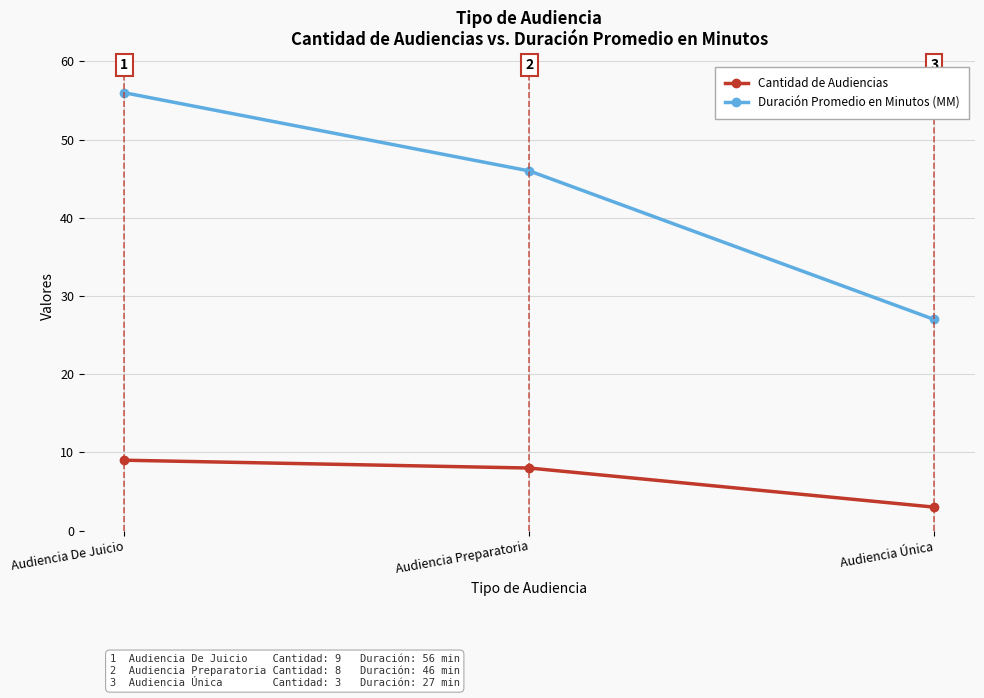

What is the difference between the maximum and second lowest values in the Cantidad de Audiencias series?

1